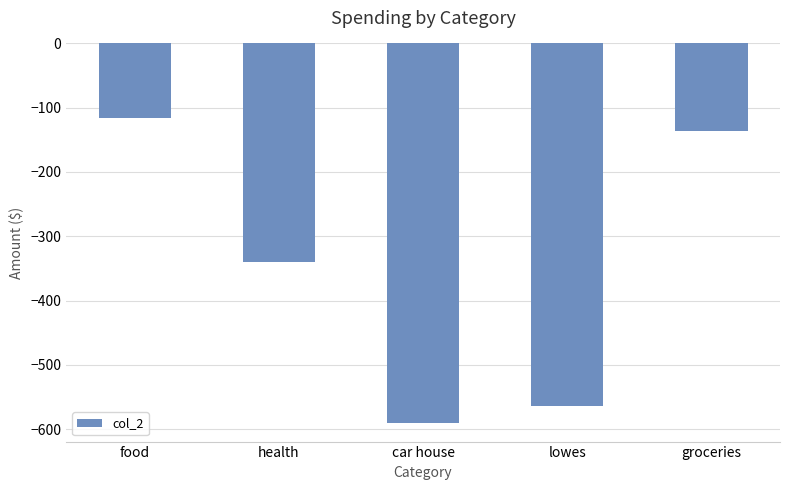

What is the label of the 1st bar from the left?

food